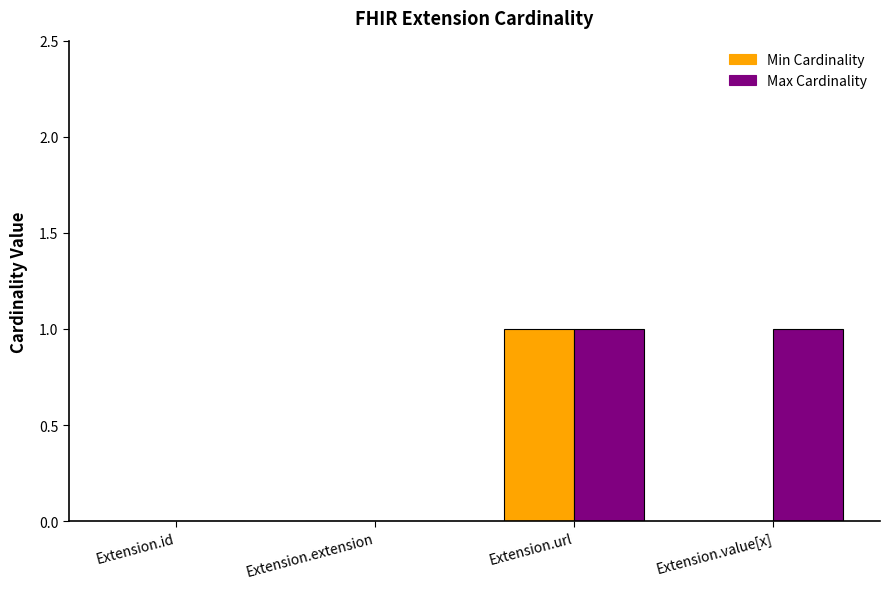

What is the spread (max minus min) of values at Extension.value[x]?

1